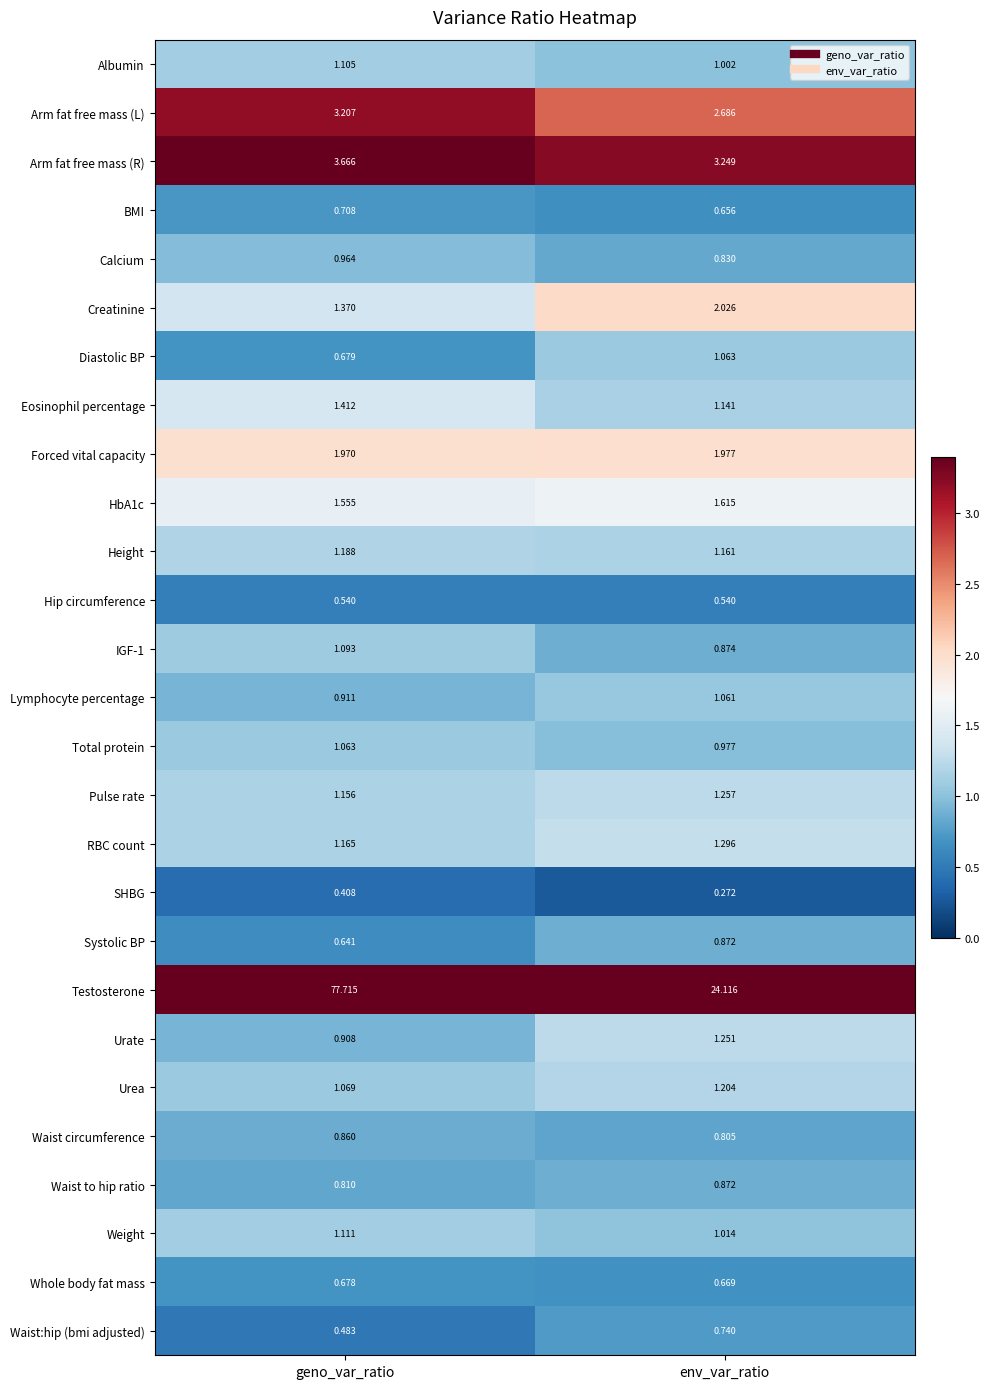

How many categories are shown in the chart?

2